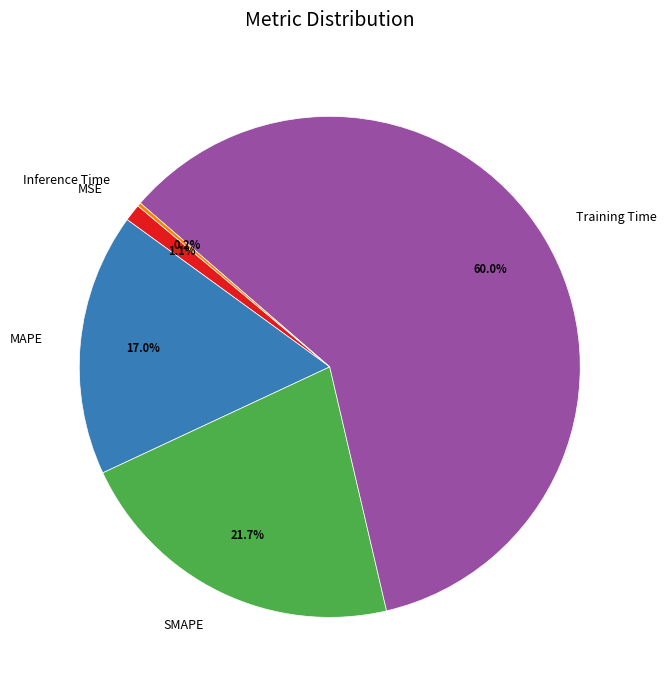

Between MSE and MAPE, which is larger?

MAPE